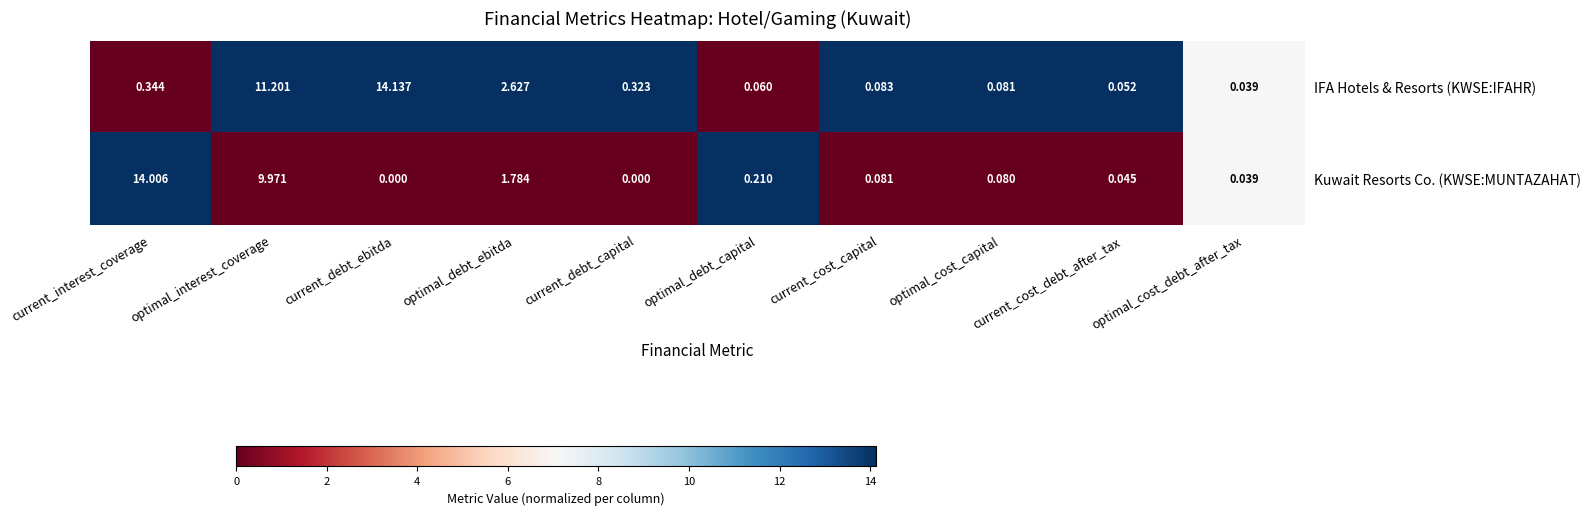

Is the value of IFA Hotels & Resorts (KWSE:IFAHR) at current_debt_capital greater than the value of Kuwait Resorts Co. (KWSE:MUNTAZAHAT) at optimal_debt_capital?

Yes